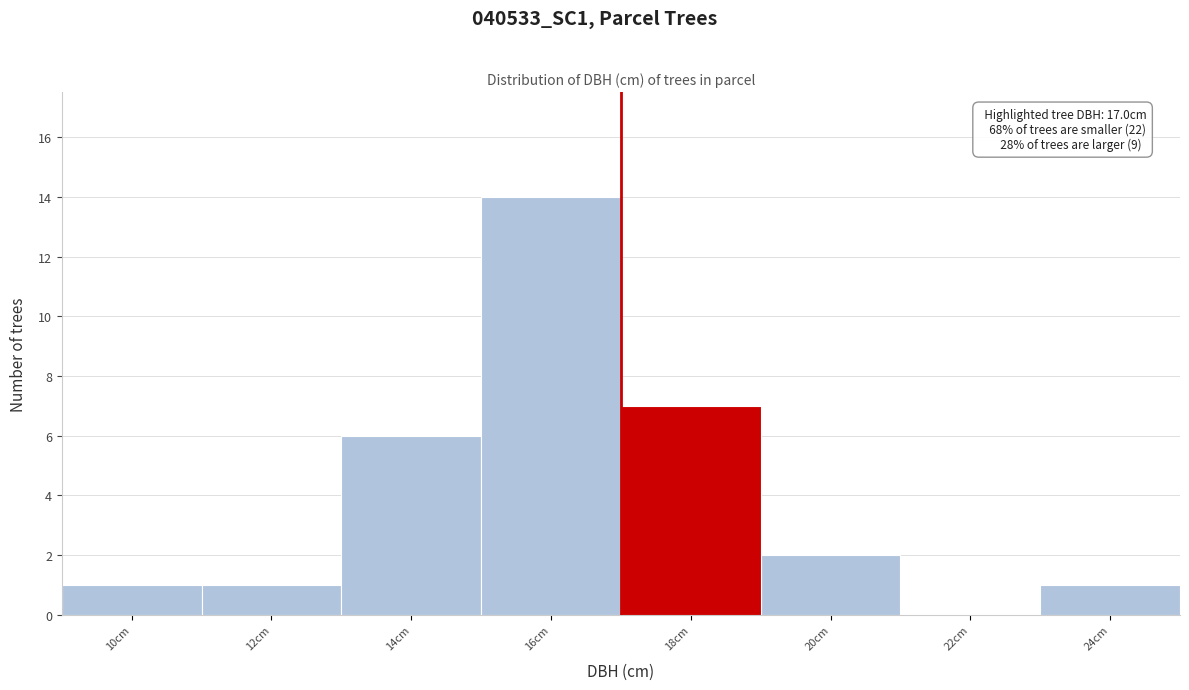

Which range on the x-axis has the tallest bar?

15 to 17